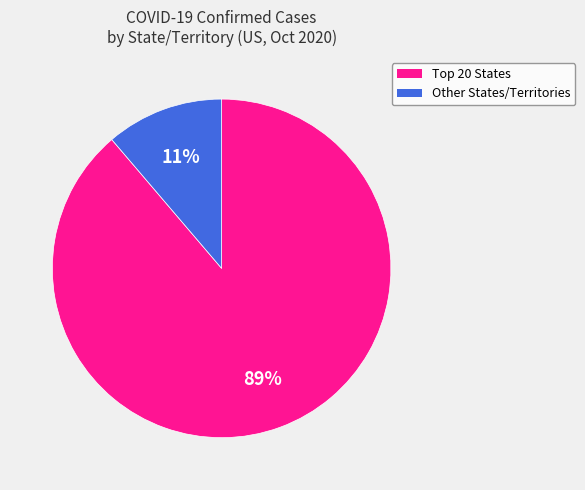

How many segments does this pie chart have?

2